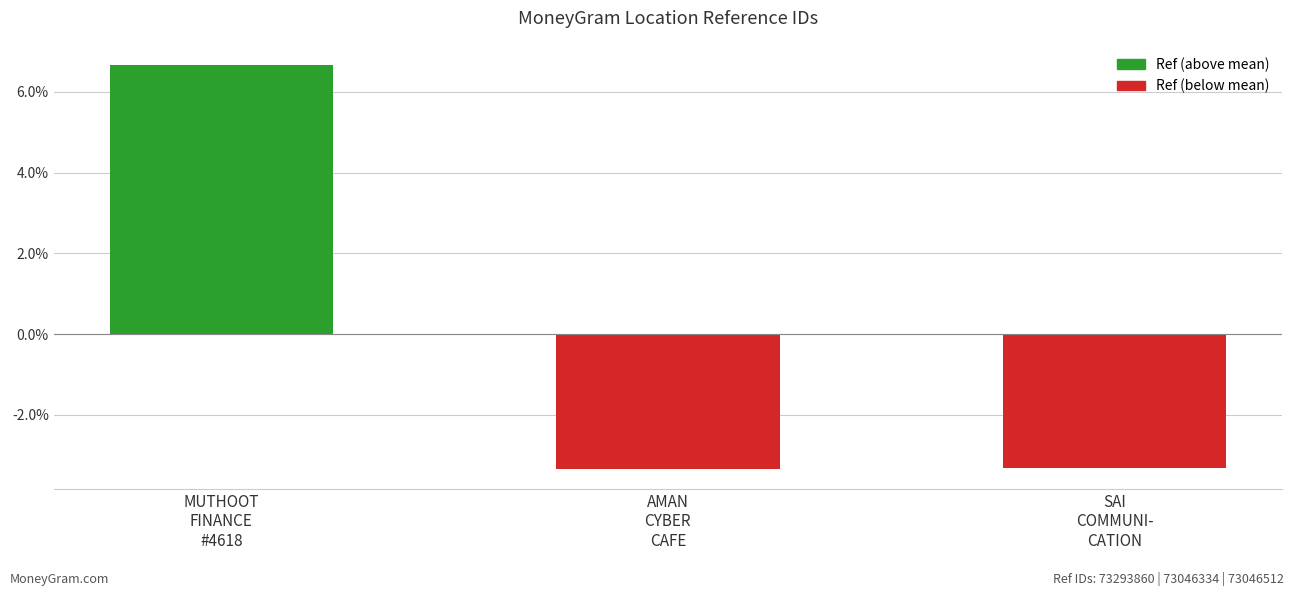

What is the value of the 2nd bar from the left?

-3.3